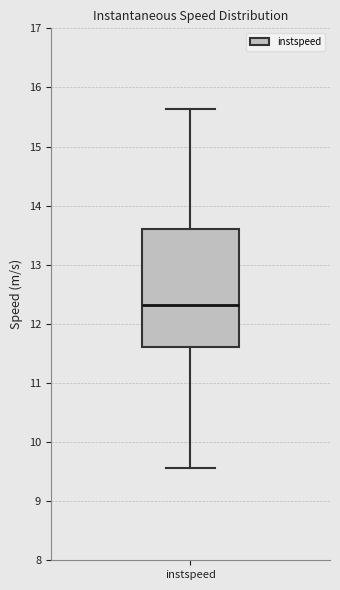

Transcribe this box plot: give where the median line is, the range the box spans, and where the two whiskers end, as read against the y-axis. The values are not printed on the chart, so give them approximately, as read against the axis.

median 12.3, box 11.6 to 13.6, whiskers 9.6 to 15.6